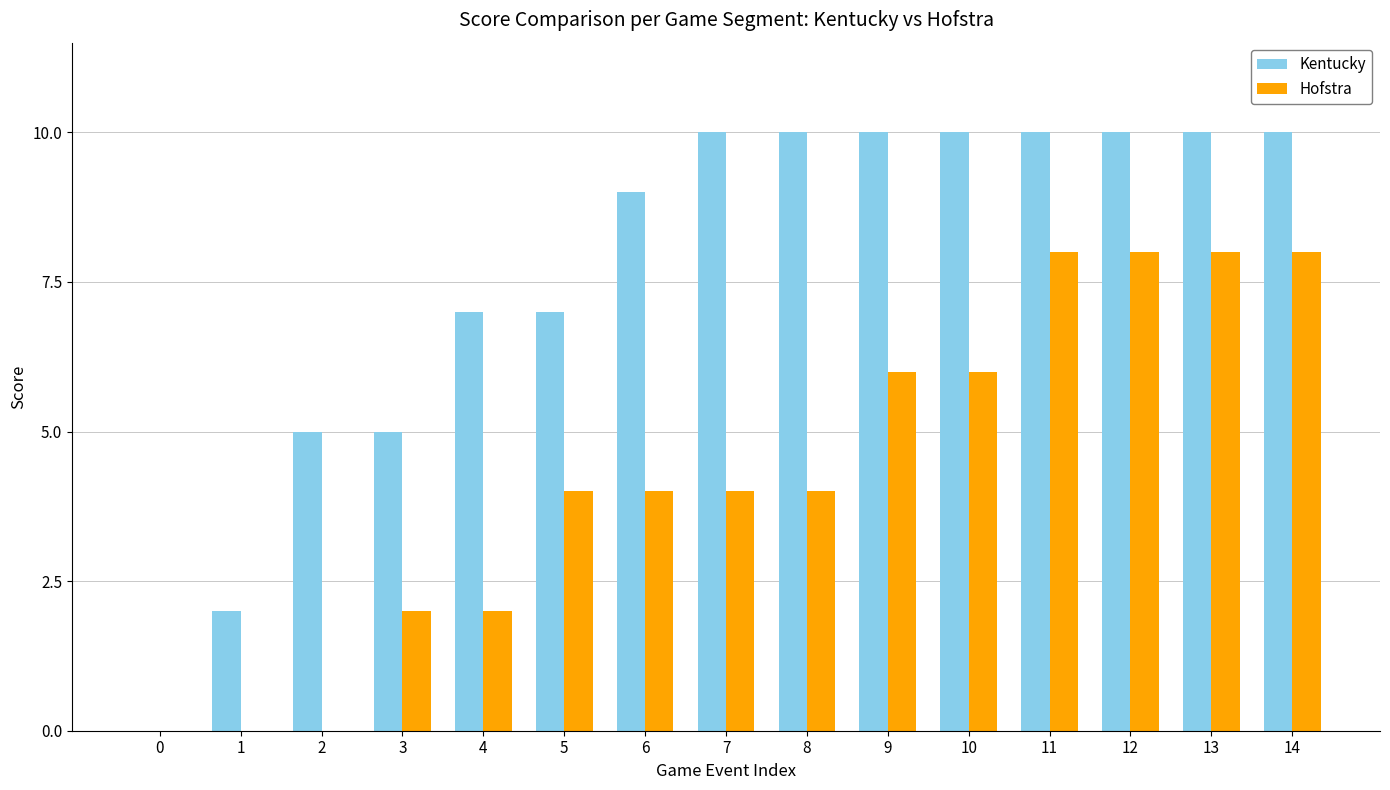

How many data points does each series have?

15